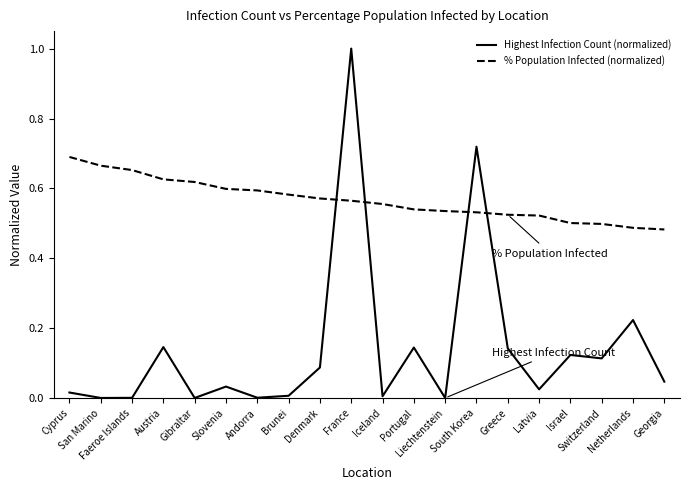

What is the difference between the maximum and minimum values in the Highest Infection Count (normalized) series?

1.0